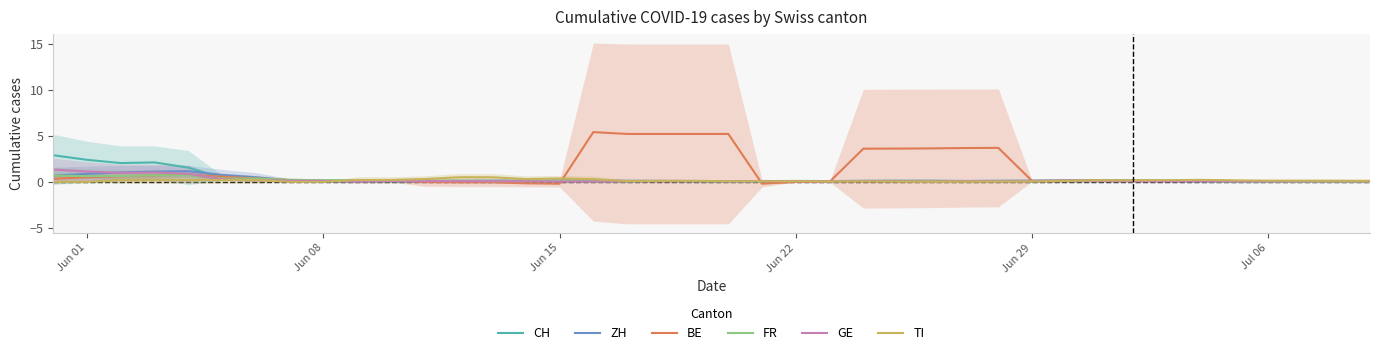

What are all the series names shown in the legend?

CH, ZH, BE, FR, GE, TI